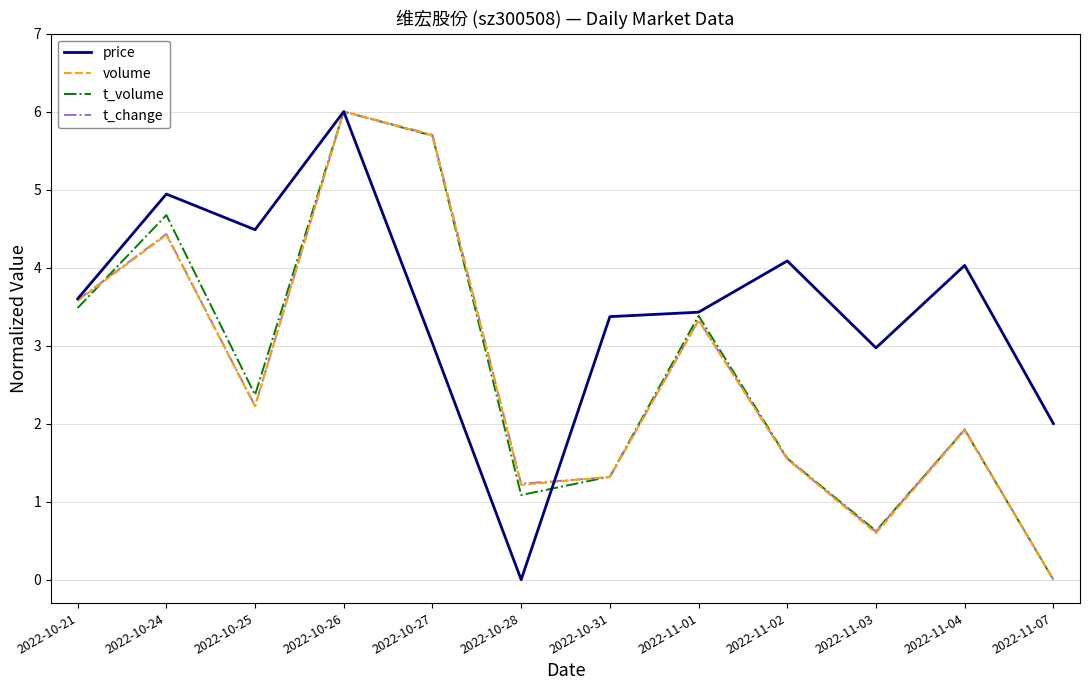

Is it true that volume equals 8.6 at 2022-10-27?

False